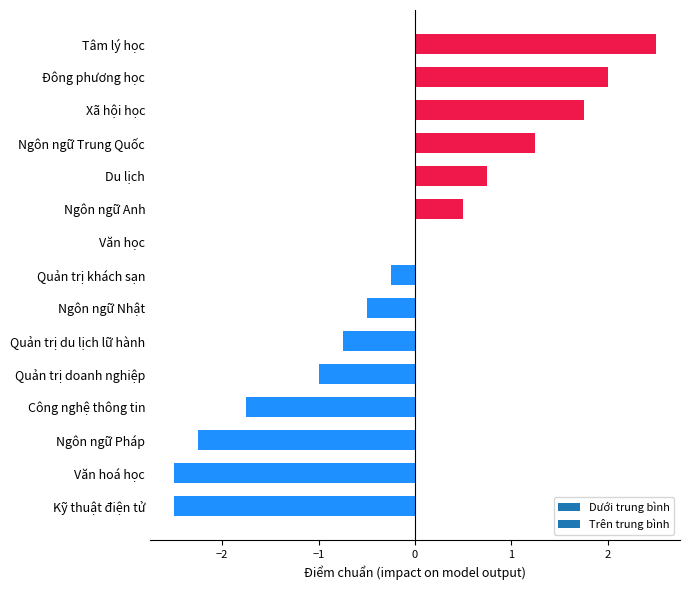

Between Ngôn ngữ Nhật and Tâm lý học, which is larger?

Tâm lý học